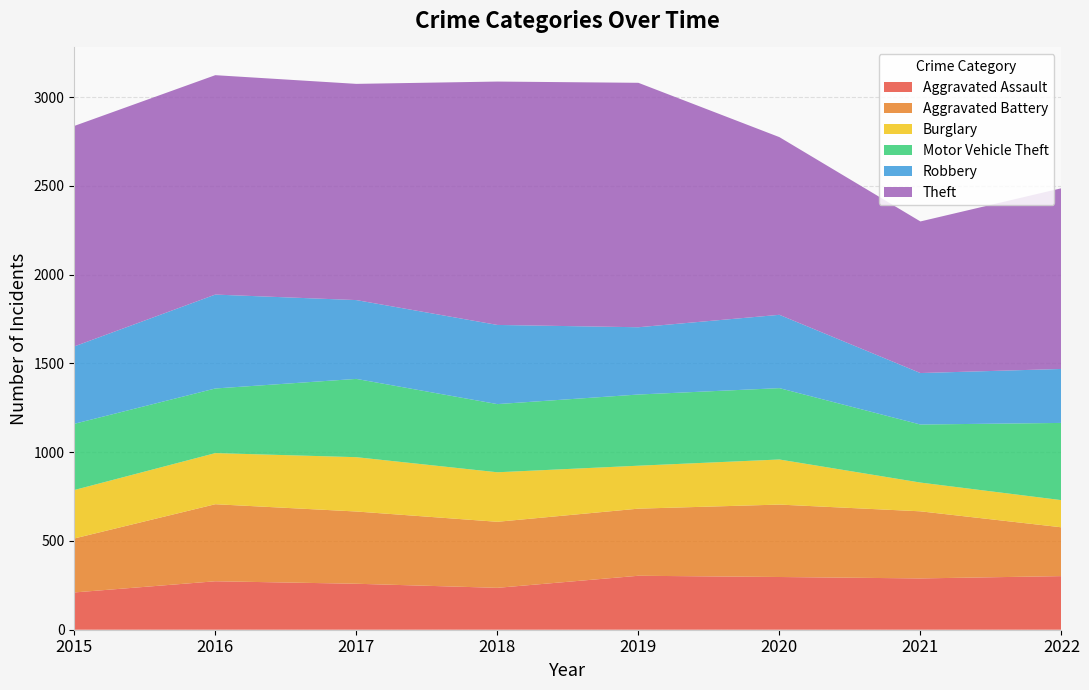

Reading left to right, extract all data points from this chart.

Aggravated Assault: 2015=210	2016=273	2017=259	2018=236	2019=304	2020=297	2021=289	2022=302
Aggravated Battery: 2015=304	2016=434	2017=407	2018=372	2019=378	2020=408	2021=378	2022=275
Burglary: 2015=273	2016=288	2017=306	2018=279	2019=242	2020=254	2021=162	2022=153
Motor Vehicle Theft: 2015=373	2016=364	2017=441	2018=384	2019=401	2020=402	2021=327	2022=435
Robbery: 2015=436	2016=529	2017=444	2018=446	2019=379	2020=413	2021=290	2022=304
Theft: 2015=1242	2016=1236	2017=1218	2018=1371	2019=1377	2020=1001	2021=854	2022=1018